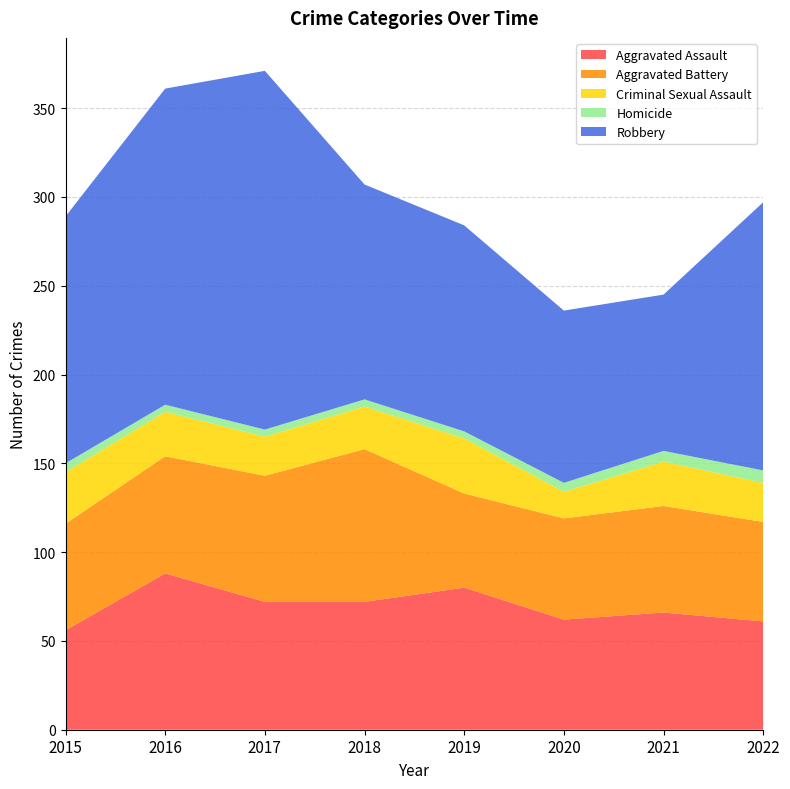

Reading right to left, extract all data points from this chart.

Aggravated Assault: 2022=61	2021=66	2020=62	2019=80	2018=72	2017=72	2016=88	2015=56
Aggravated Battery: 2022=56	2021=60	2020=57	2019=53	2018=86	2017=71	2016=66	2015=60
Criminal Sexual Assault: 2022=22	2021=25	2020=15	2019=31	2018=24	2017=22	2016=25	2015=29
Homicide: 2022=7	2021=6	2020=5	2019=4	2018=4	2017=4	2016=4	2015=5
Robbery: 2022=151	2021=88	2020=97	2019=116	2018=121	2017=202	2016=178	2015=139